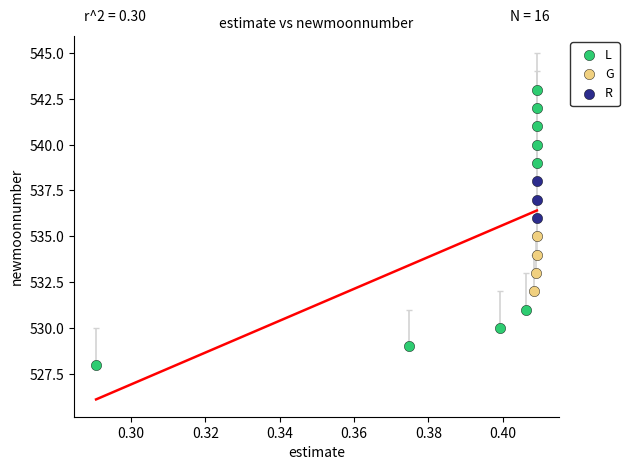

What are all the series names shown in the legend?

L, G, R